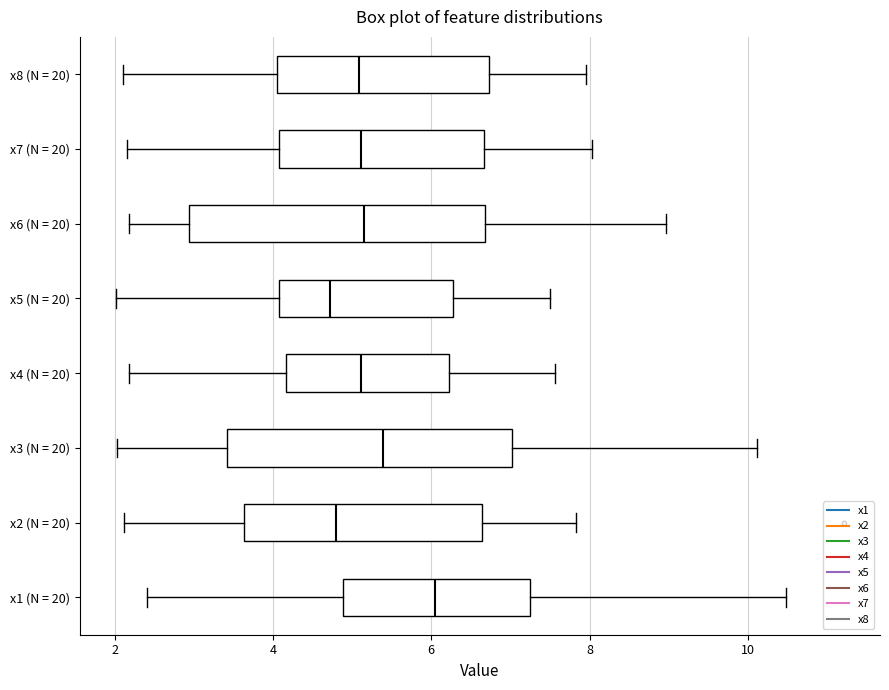

Where is the left edge of the box for x8 (N = 20) on the x-axis? The values are not printed on the chart, so give them approximately, as read against the axis.

4.0